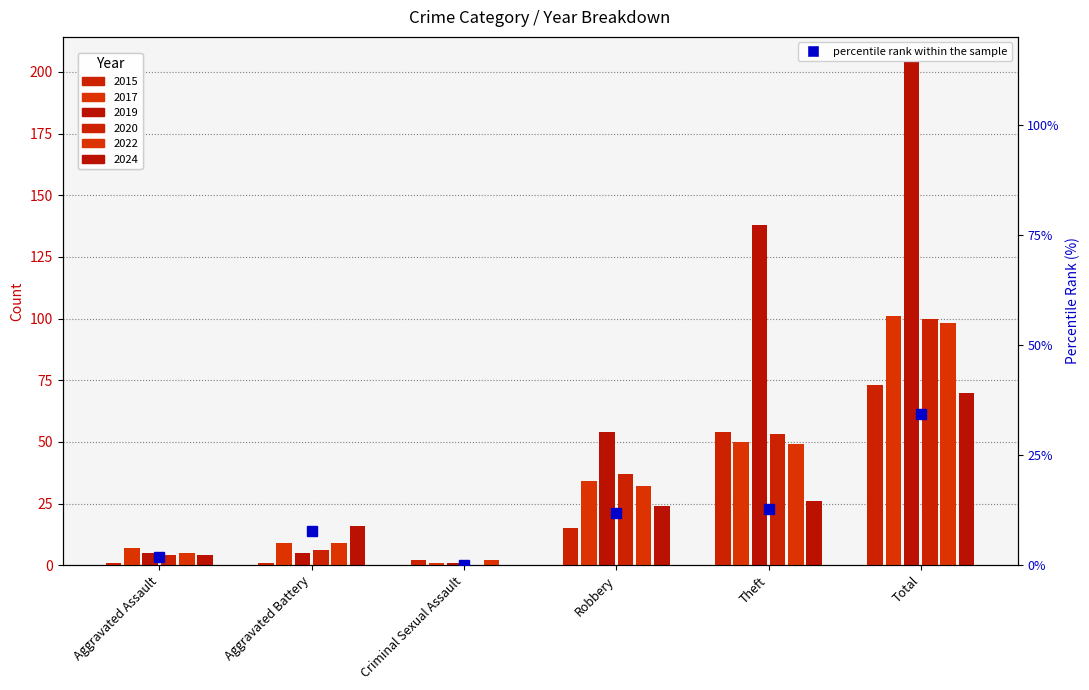

Is it true that 2020 equals 163 at Total?

False